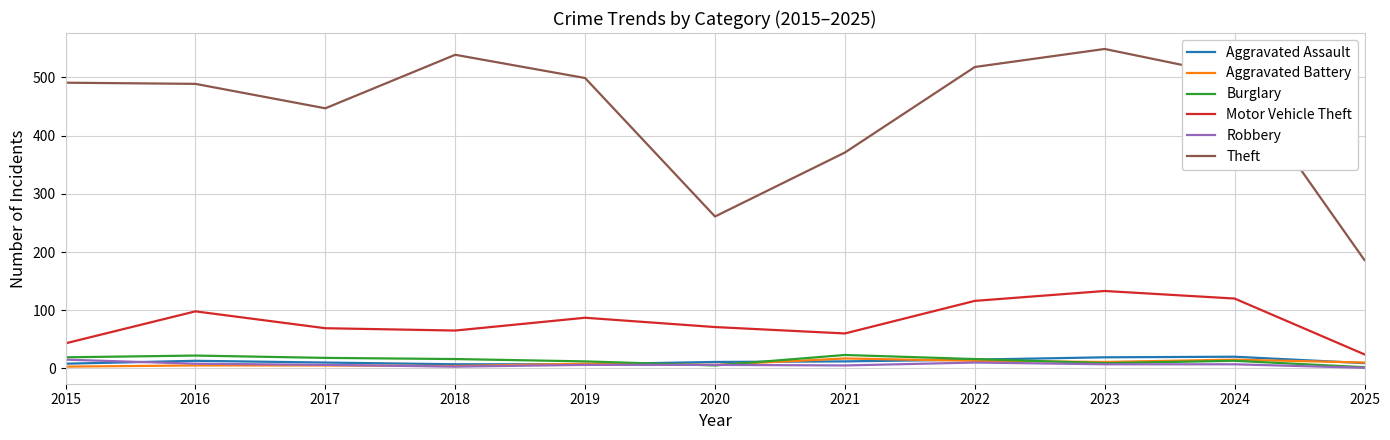

What is the maximum value for Aggravated Assault?

20